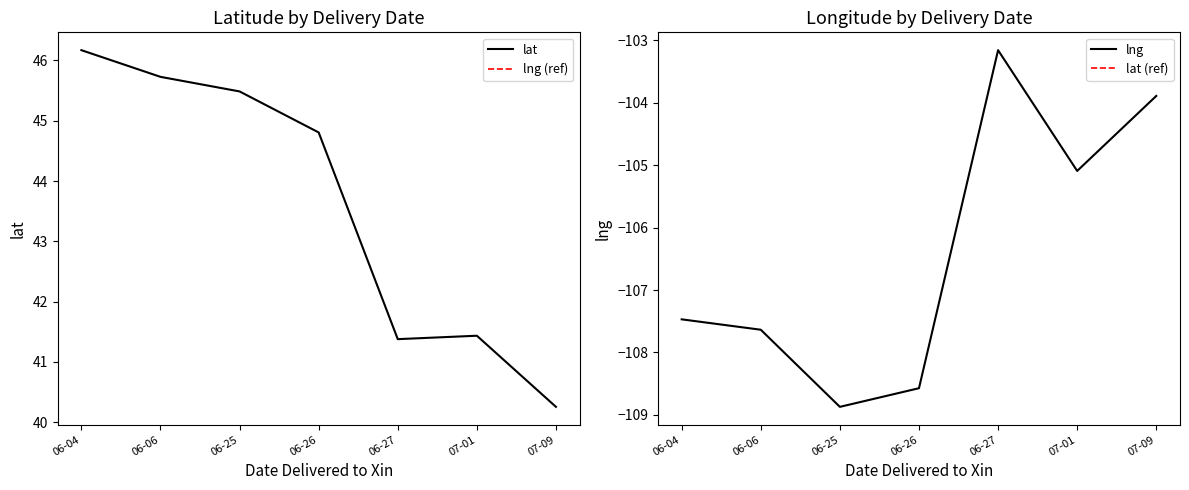

Which series has the largest range (max minus min)?

lat